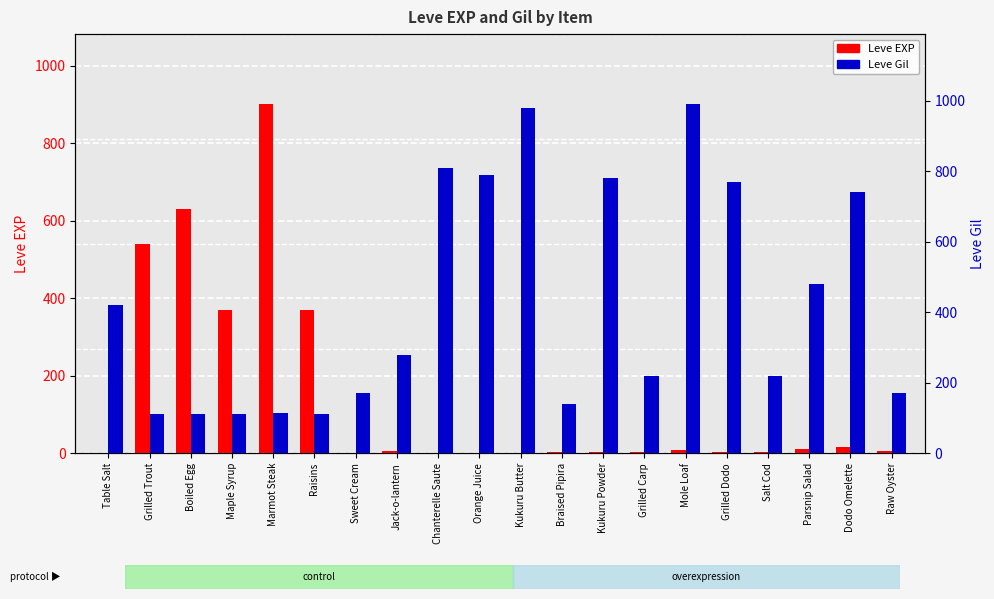

What is the label of the 5th bar from the right?

Grilled Dodo